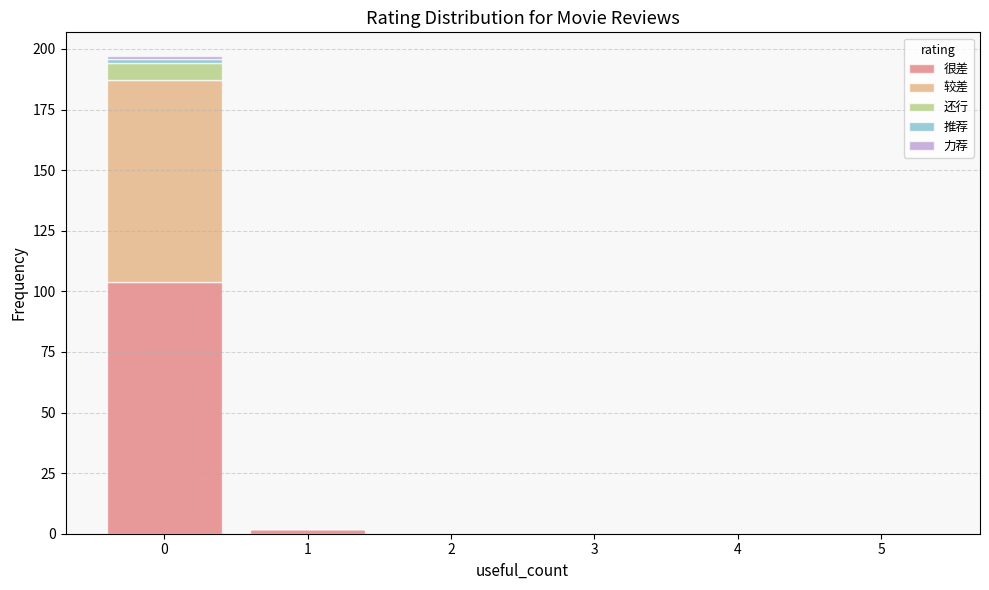

Reading left to right, transcribe this chart: for each stacked bar, give the range it covers on the x-axis and its total height. The values are not printed on the chart, so give them approximately, as read against the axis.

-0.5 to 0.5: 195
0.5 to 1.5: under 5
1.5 to 2.5: 0
2.5 to 3.5: 0
3.5 to 4.5: 0
4.5 to 5.5: 0